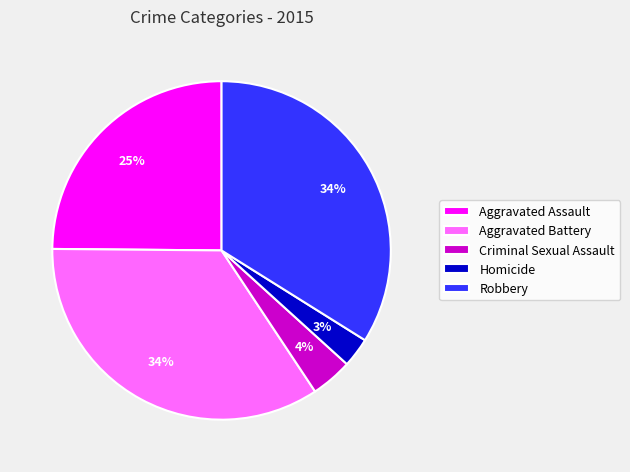

Which has a higher value, Homicide or Aggravated Assault?

Aggravated Assault